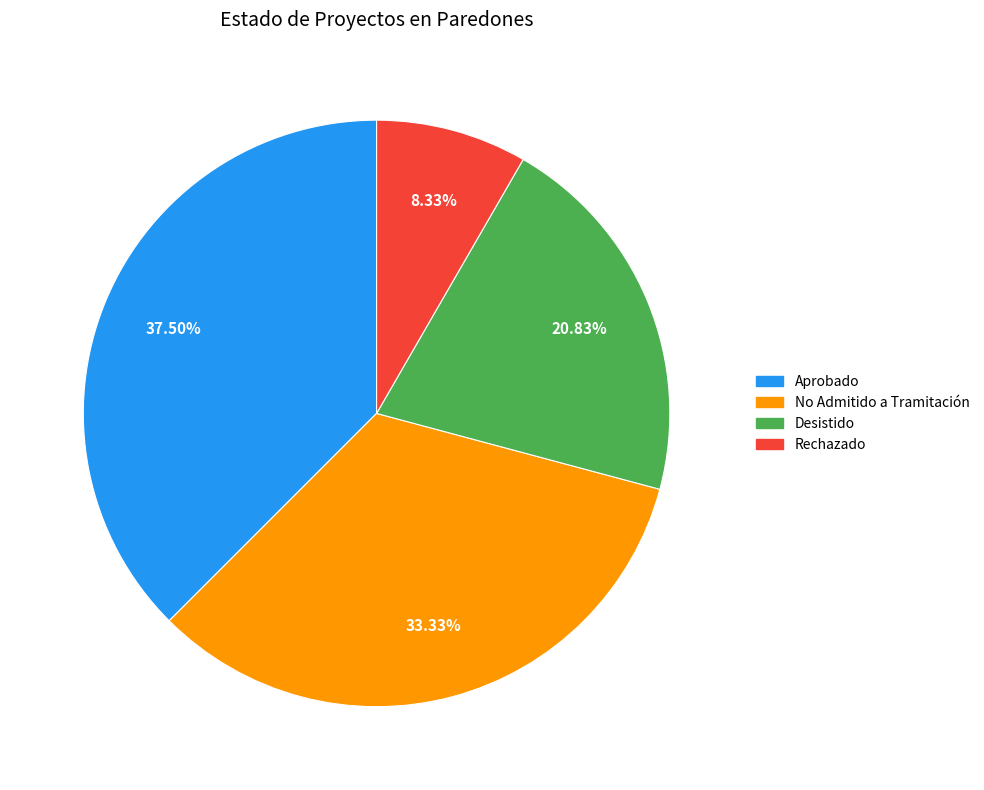

Does any single category account for the majority?

No